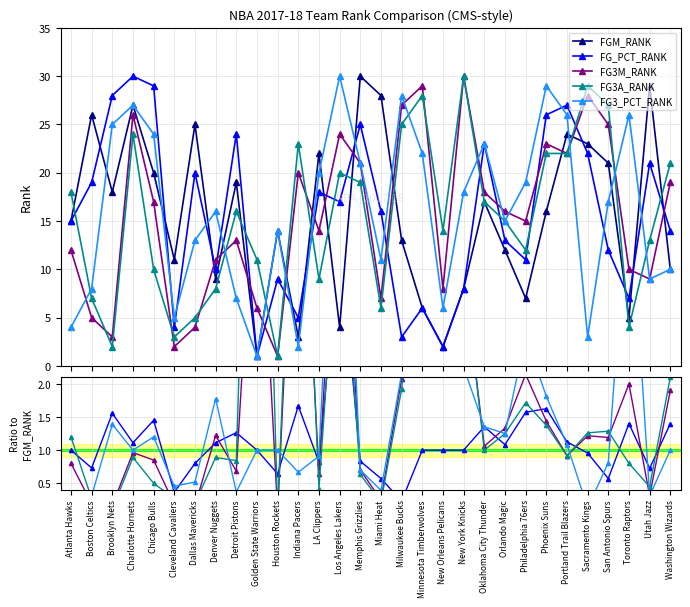

What is the label of the 29th point from the left?

Utah Jazz